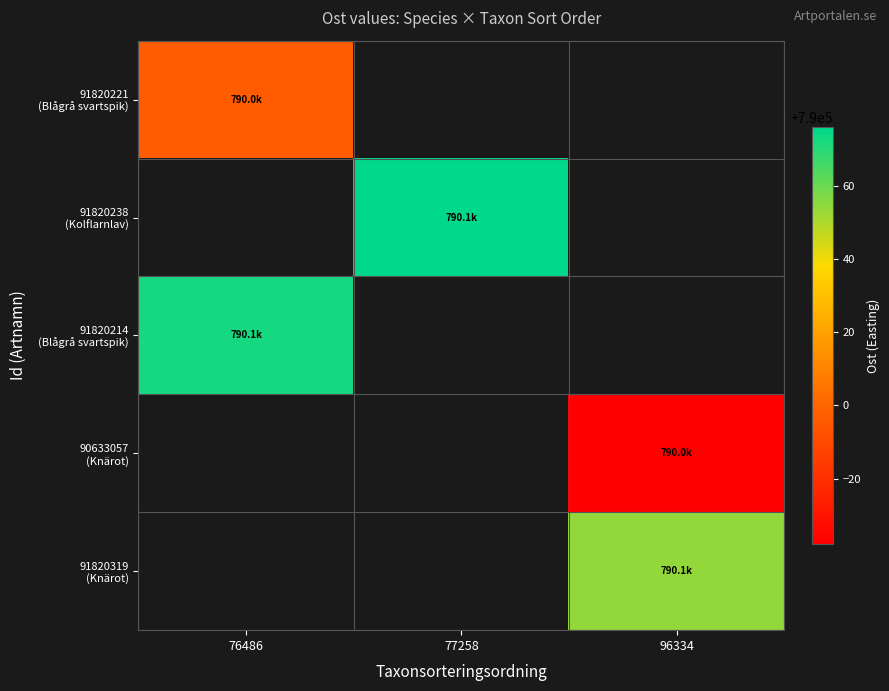

Count the number of categories in the chart.

3